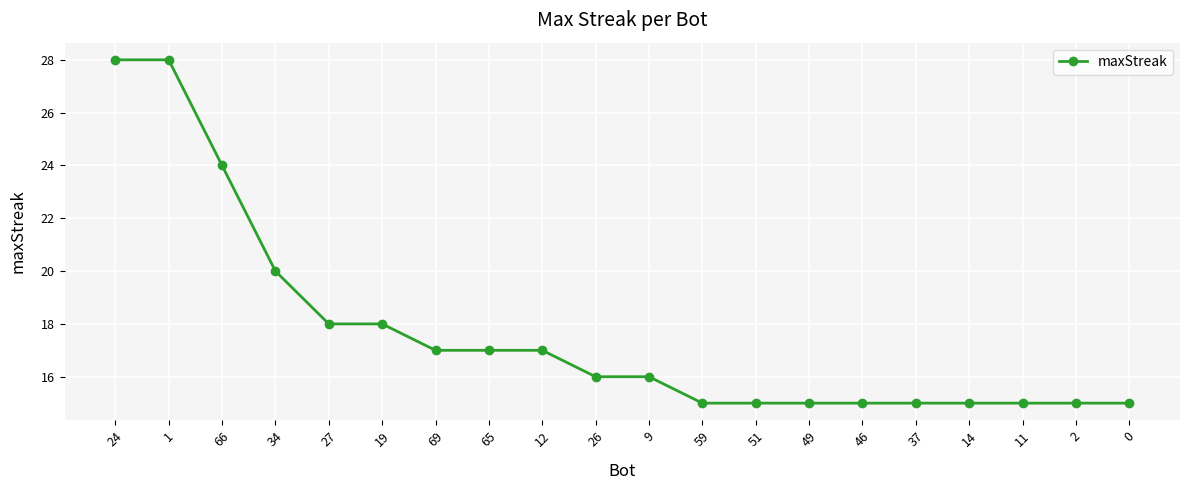

What is the difference between the maximum and minimum values?

13